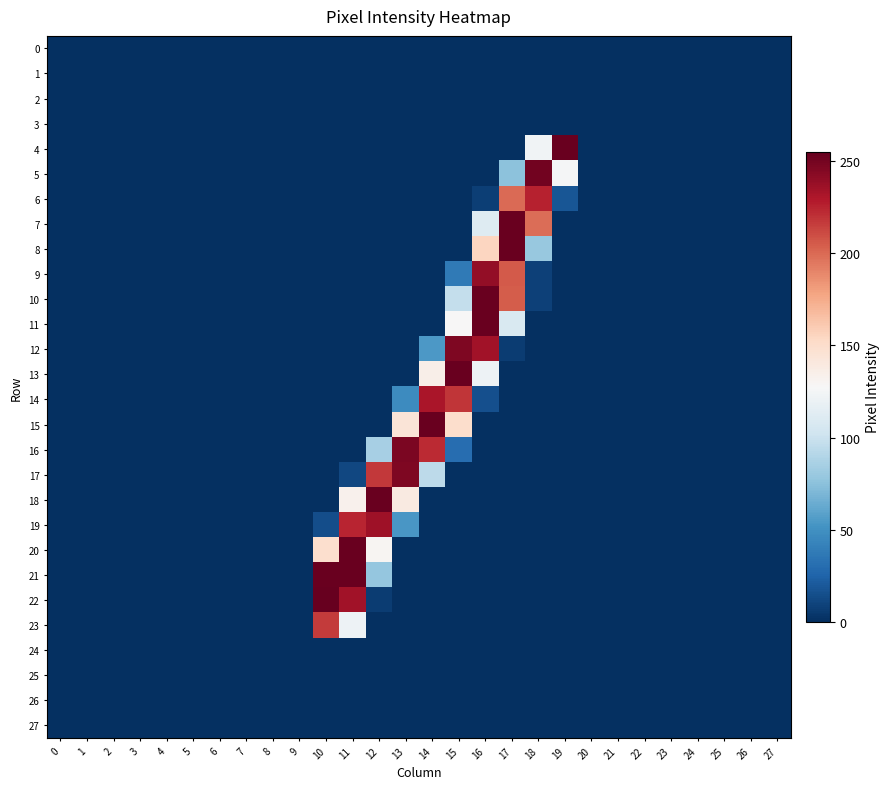

Which has a higher value, 3 or 15?

3